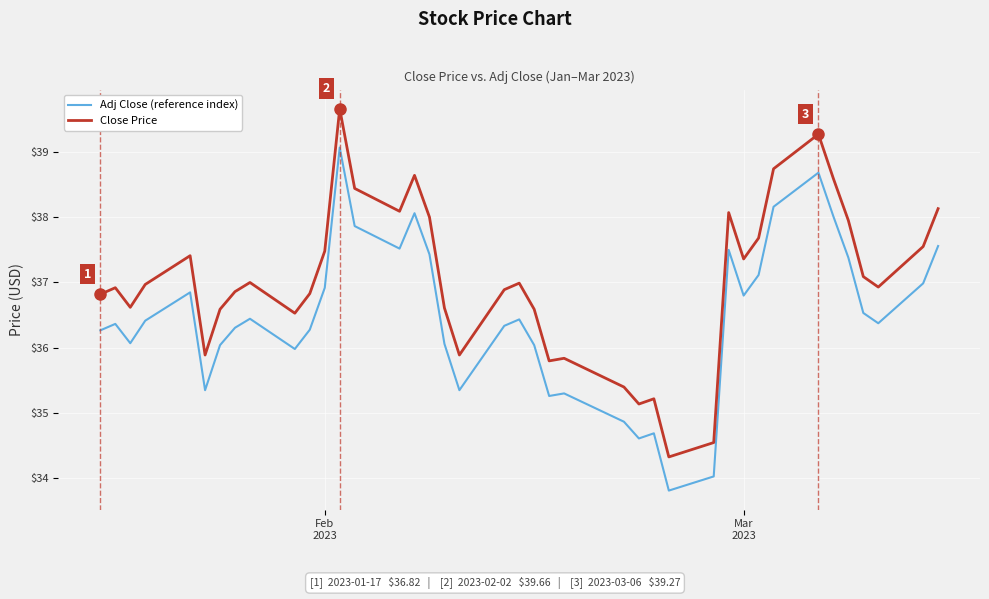

True or false: Close Price and Adj Close (reference index) intersect in this chart.

False